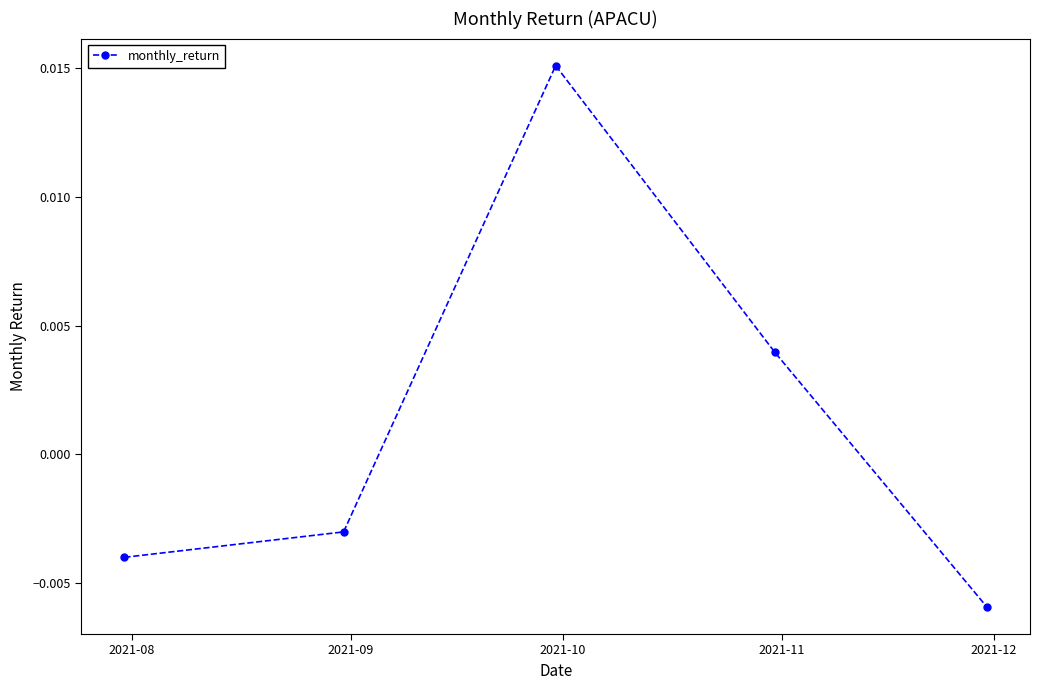

True or false: there are more than 1 points higher than both neighbors.

False